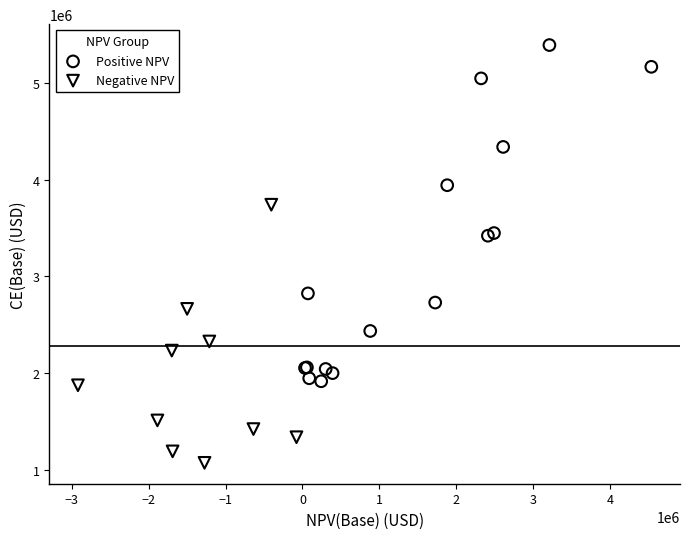

Which series contains the lowest Y value?

Negative NPV